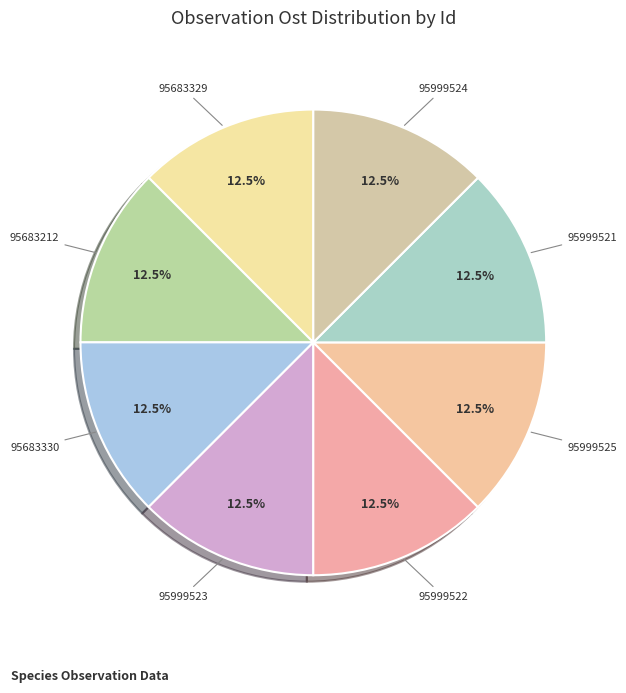

Which category has the biggest portion of the pie?

95999525